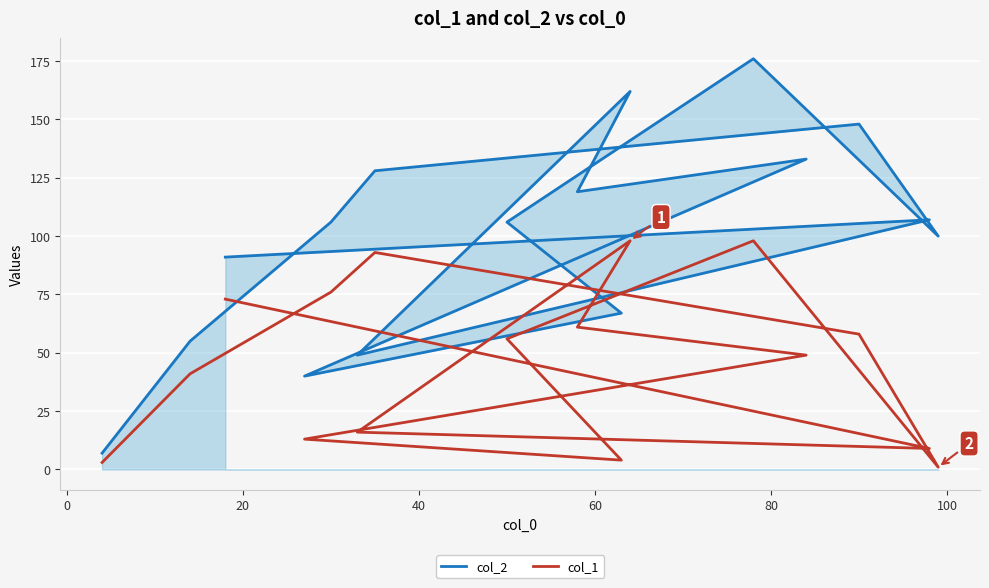

Reading left to right, extract all data points from this chart.

col_2: 91	107	49	162	119	133	40	67	106	176	100	148	128	106	55	7
col_1: 73	9	16	98	61	49	13	4	56	98	1	58	93	76	41	3